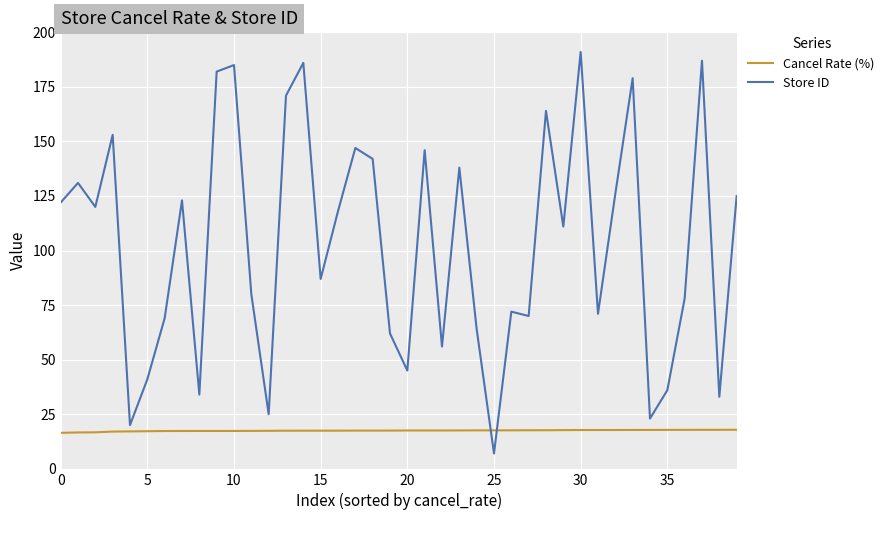

Is this an area chart (filled region under the line)?

No